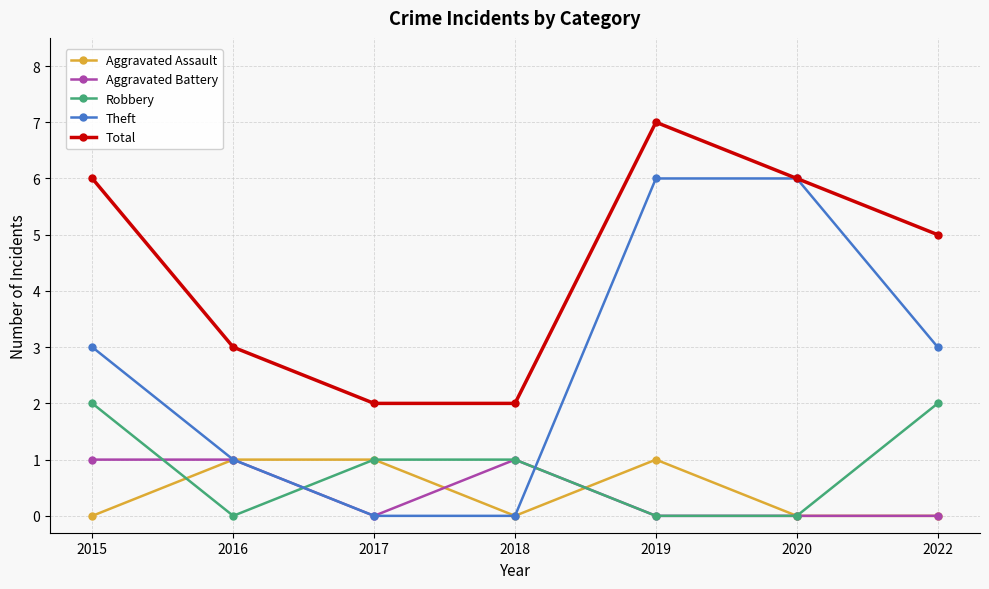

Which label corresponds to the largest value in the chart?

2019